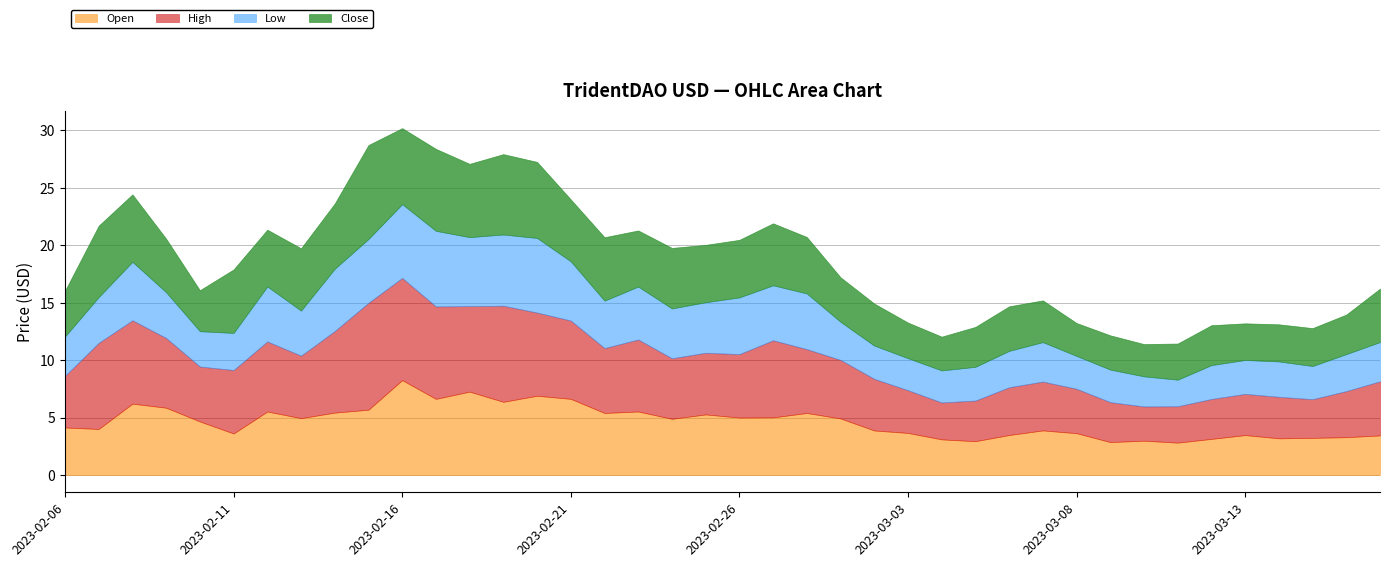

True or false: Open has a value of 7.3 at 2023-02-18.

True